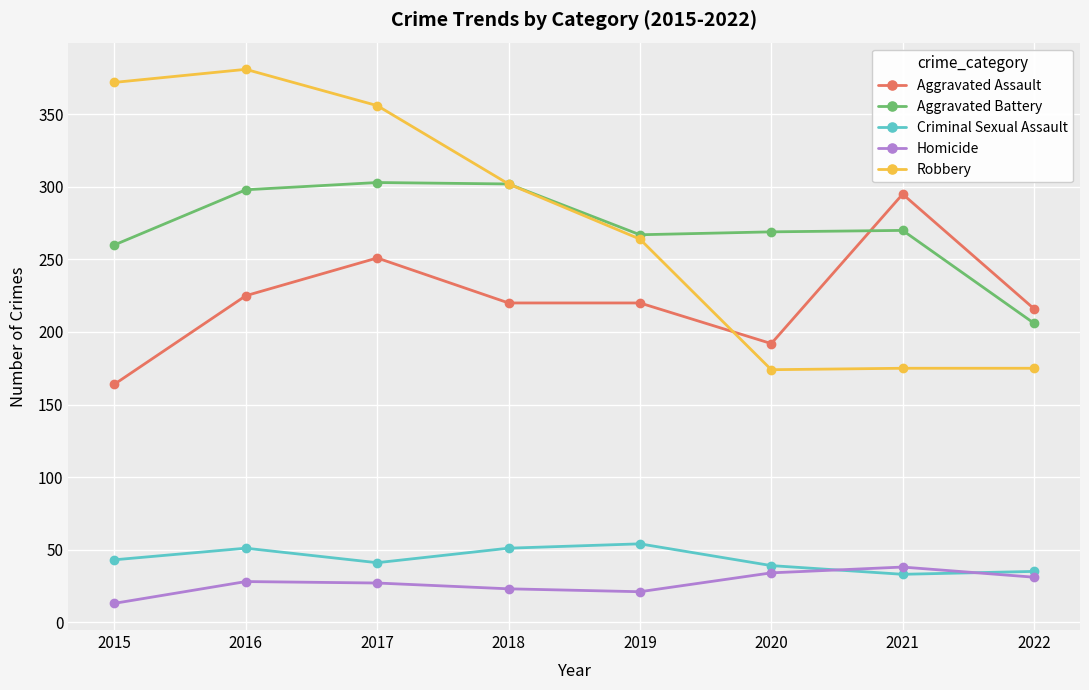

What is the minimum value for Robbery?

174